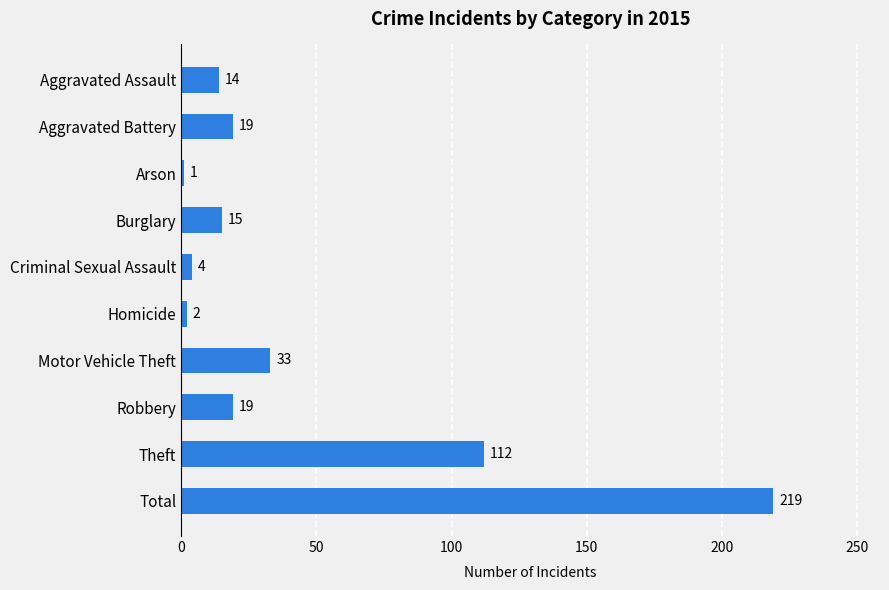

True or false: the data shows 1 at Arson.

True